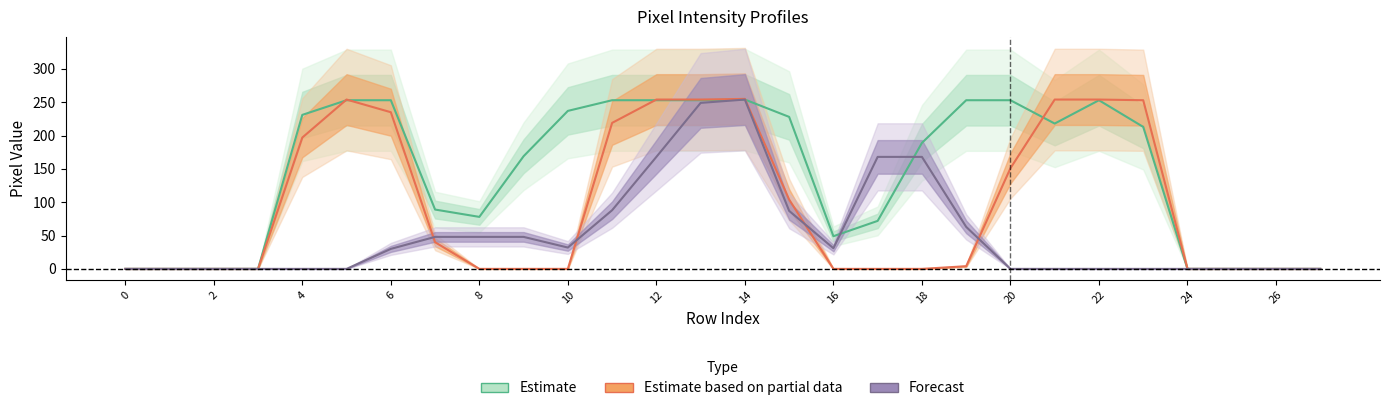

At which category is the sum across all series the highest?

14